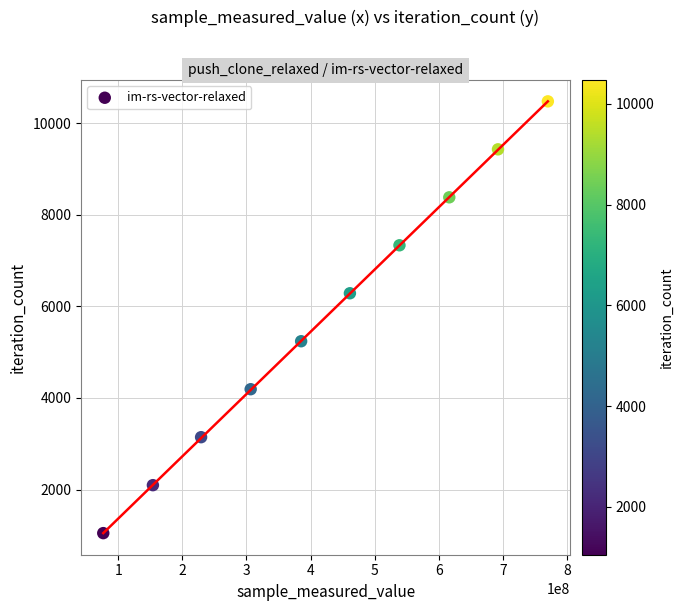

What is the range of Y values (max minus min)?

9432